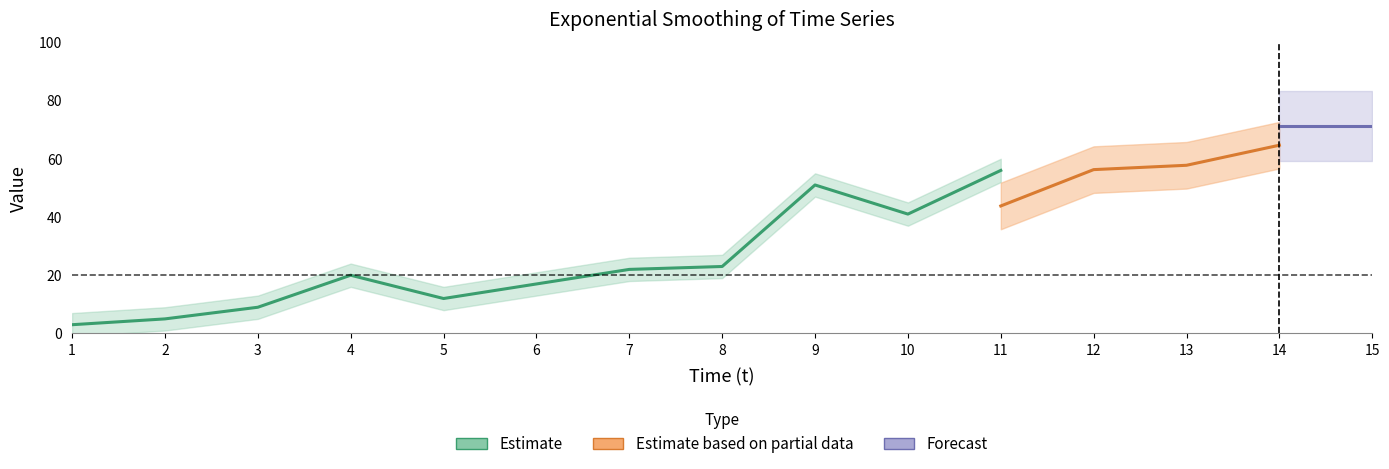

The smoothed_alpha03 series shows 107.8 at 13. True or false?

False